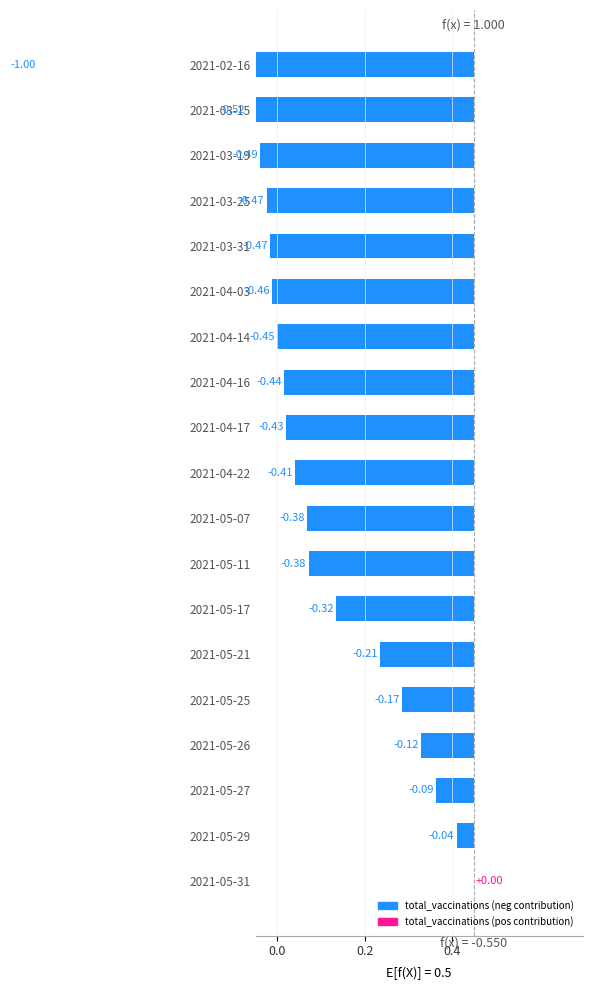

Reading left to right, what are all the values shown in this chart?

-1.0	-0.5	-0.5	-0.5	-0.5	-0.5	-0.5	-0.4	-0.4	-0.4	-0.4	-0.4	-0.3	-0.2	-0.2	-0.1	-0.1	-0.0	0.0